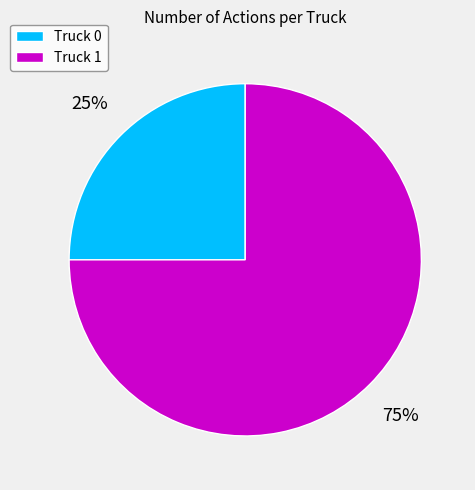

To the nearest percent, what is the difference between the largest and smallest slice percentages?

50%